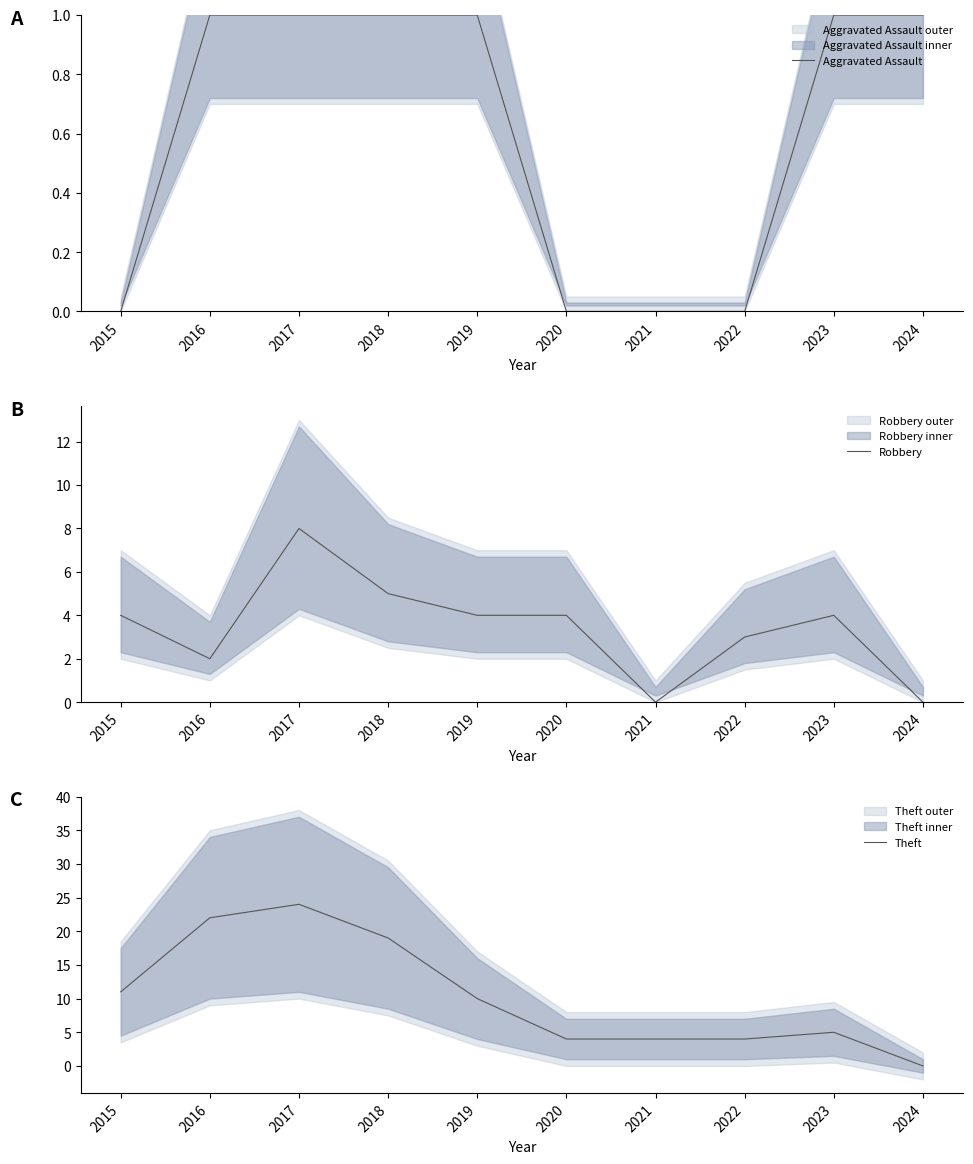

Reading left to right, transcribe all the data shown in this chart.

Aggravated Assault: 2015=0	2016=1	2017=1	2018=1	2019=1	2020=0	2021=0	2022=0	2023=1	2024=1
Robbery: 2015=4	2016=2	2017=8	2018=5	2019=4	2020=4	2021=0	2022=3	2023=4	2024=0
Theft: 2015=11	2016=22	2017=24	2018=19	2019=10	2020=4	2021=4	2022=4	2023=5	2024=0